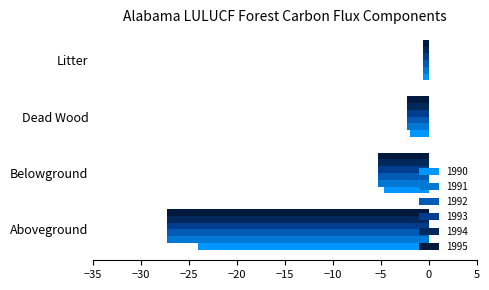

Is the value of 1995 at Dead Wood greater than the value of 1992 at Belowground?

Yes